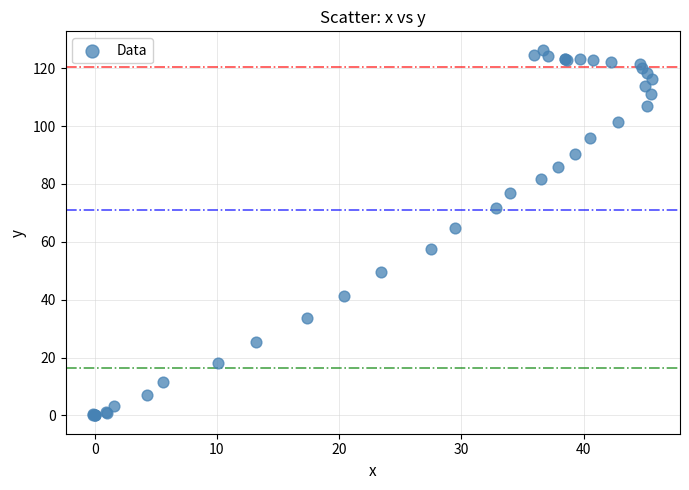

What Y value in the scatter plot is closest to 63?

64.9